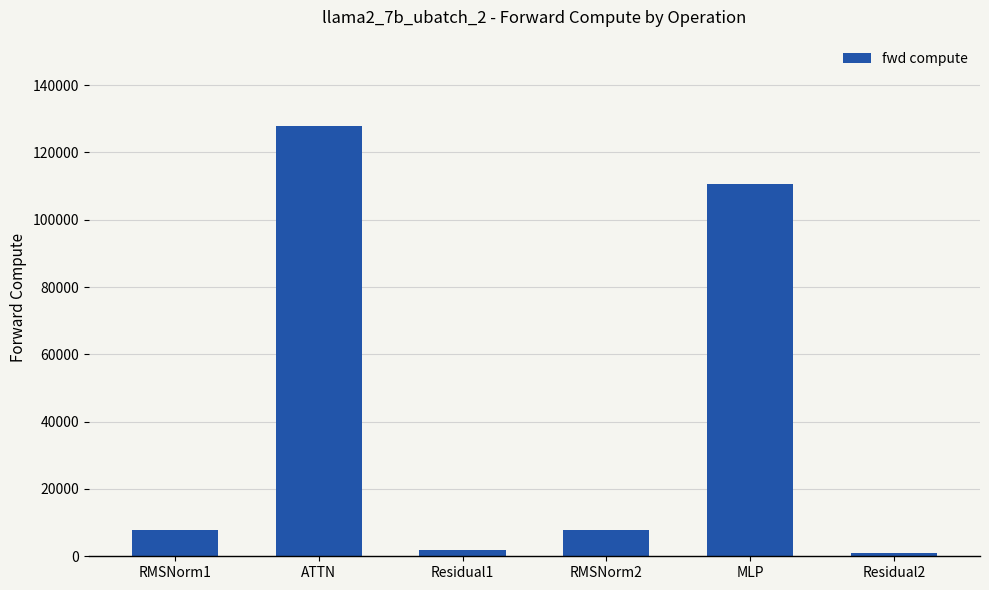

True or false: the data shows 60220.9 at MLP.

False